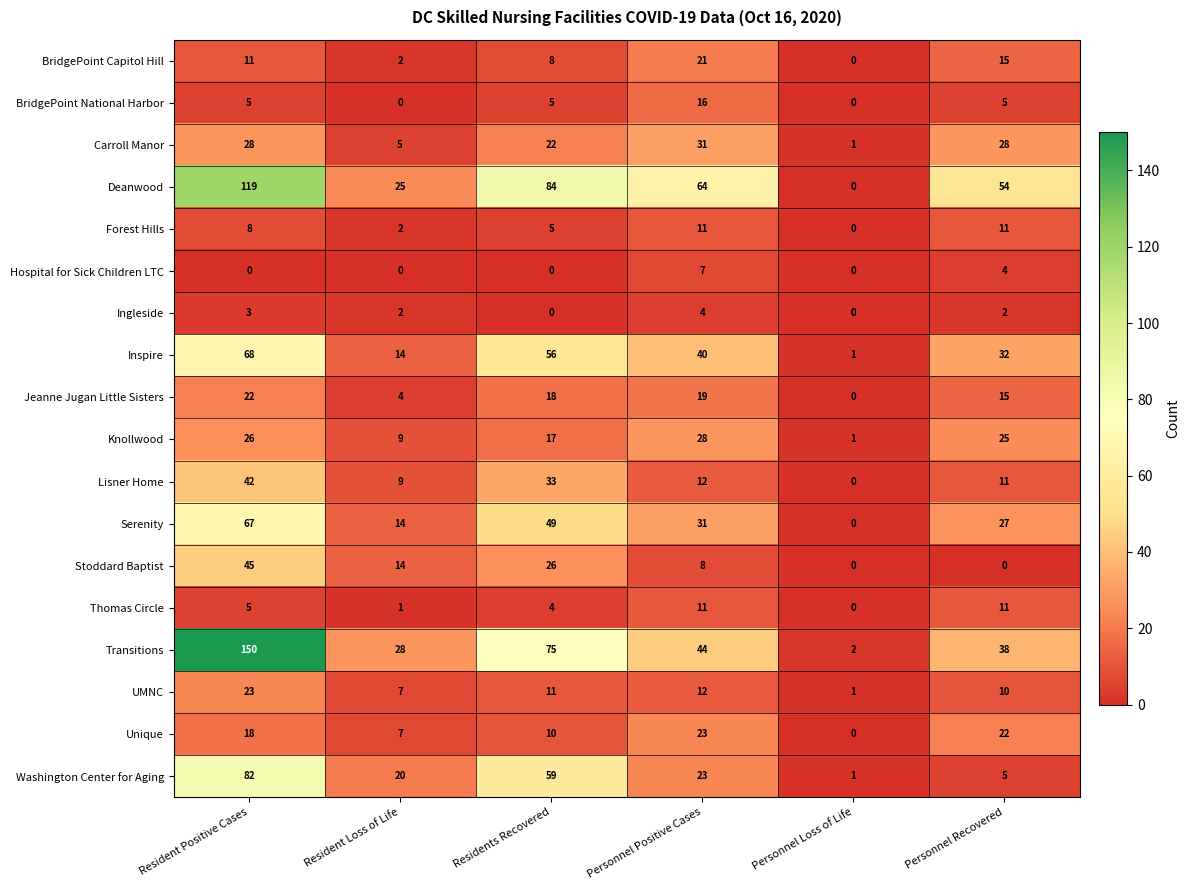

What is the maximum value for Thomas Circle?

11